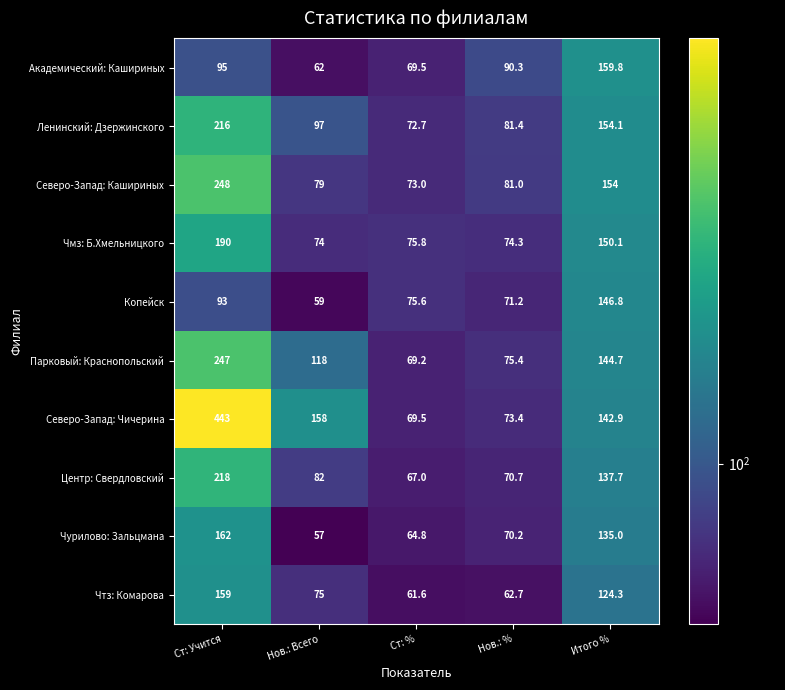

Which series has the largest range (max minus min)?

Северо-Запад: Чичерина